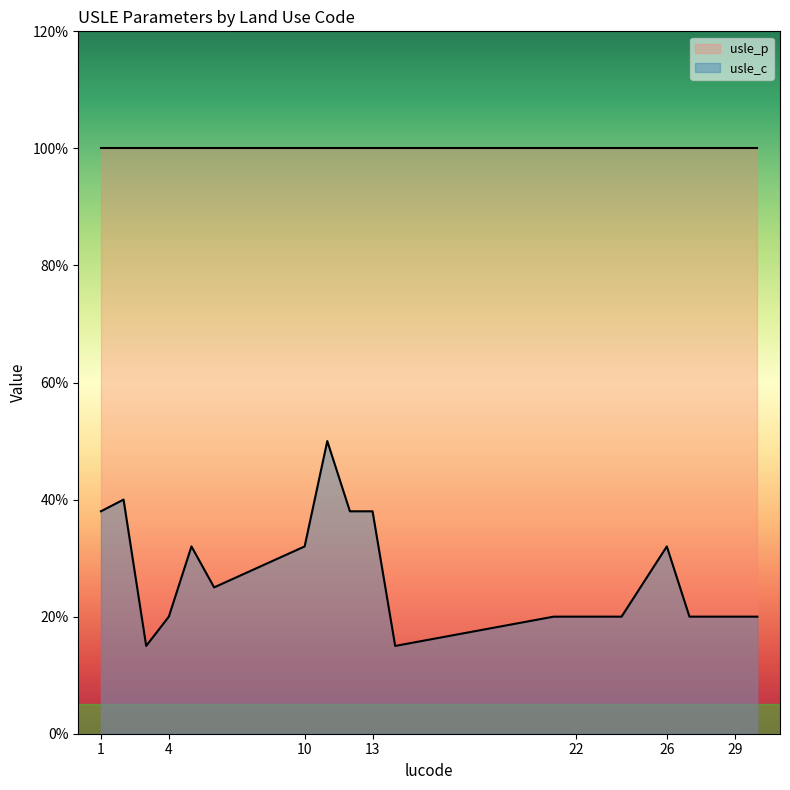

Where is the data nearest to the value 0?

3